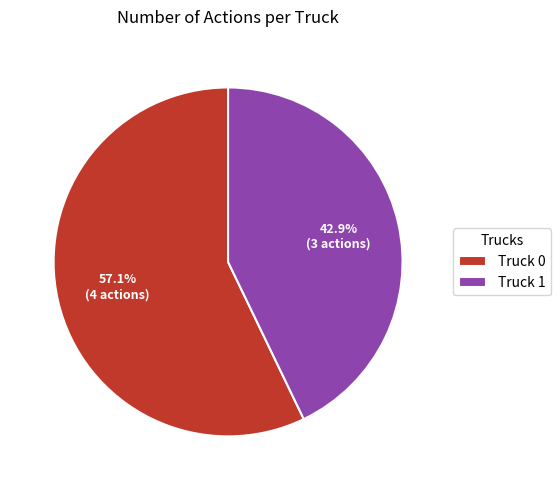

Which category has the biggest portion of the pie?

Truck 0